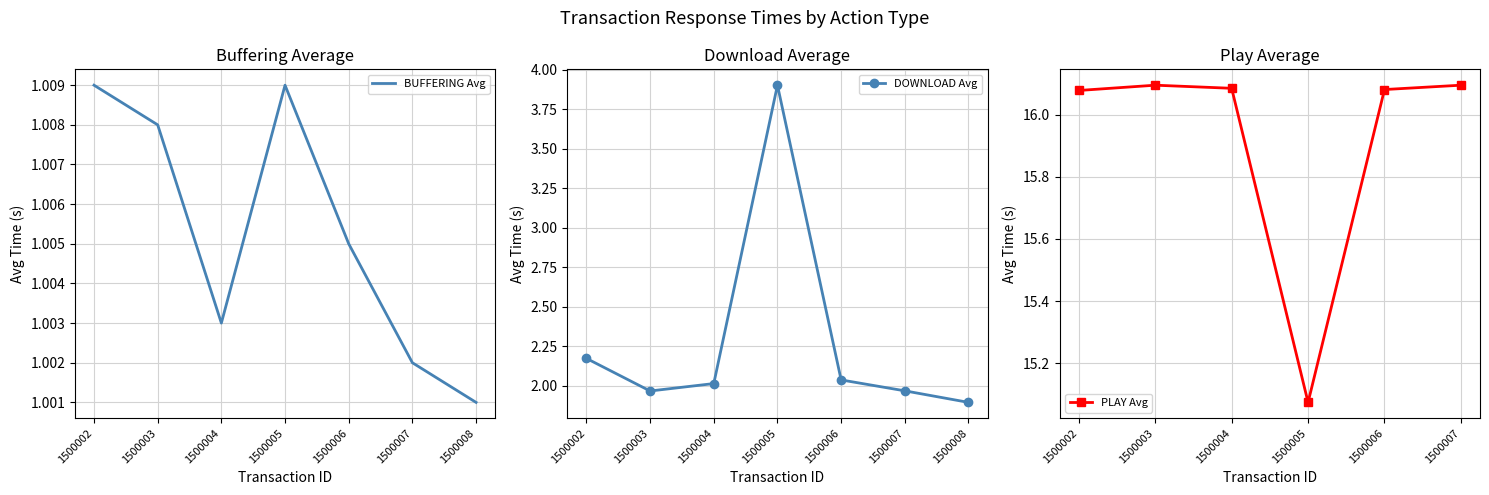

What is the greatest value displayed?

16.1